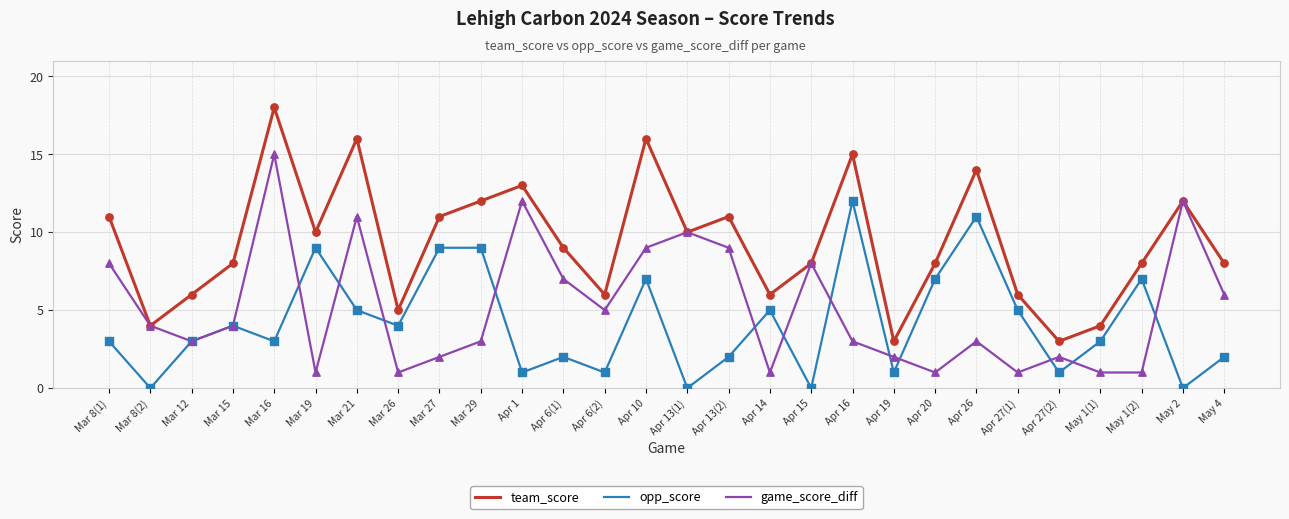

Which series has the largest range (max minus min)?

team_score